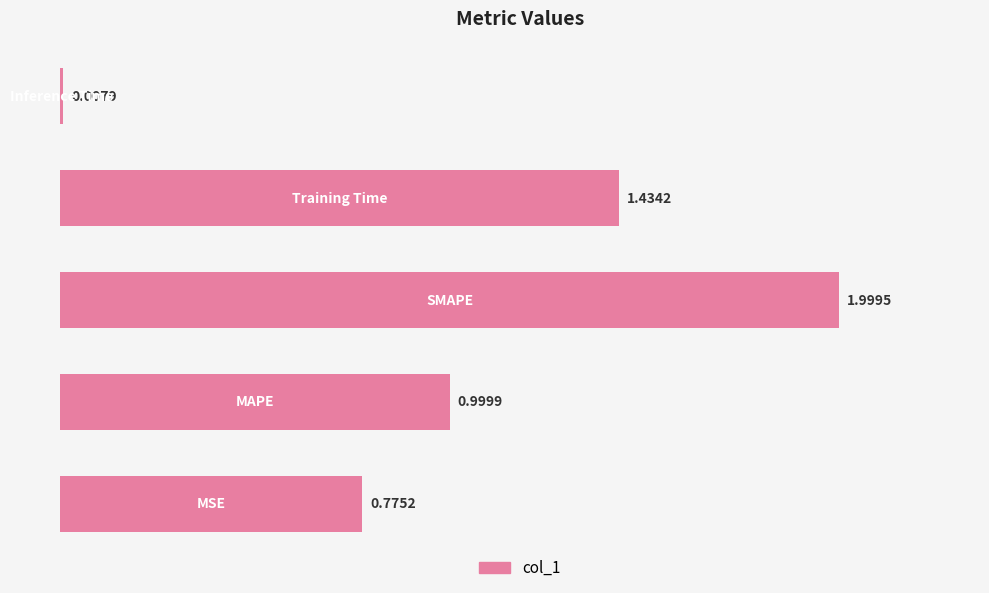

How many distinct data groups are displayed?

1